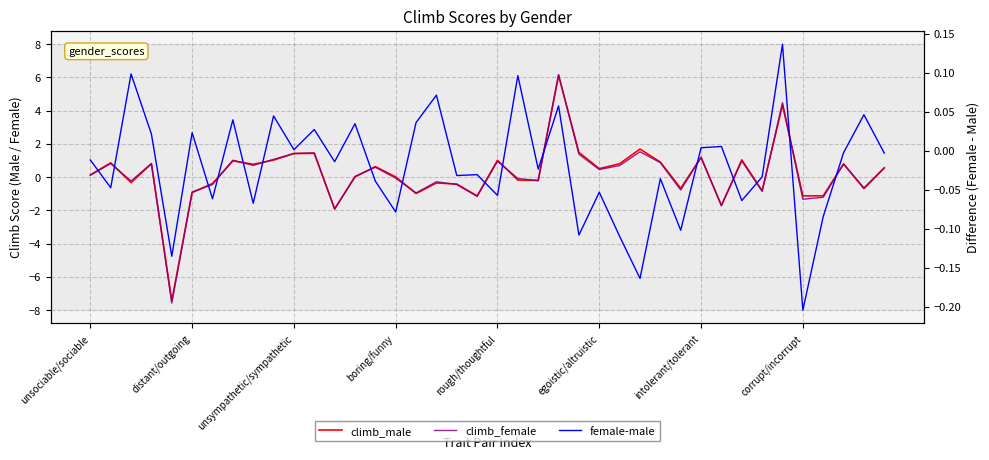

True or false: climb_male has a value of -0.3 at 22.

False